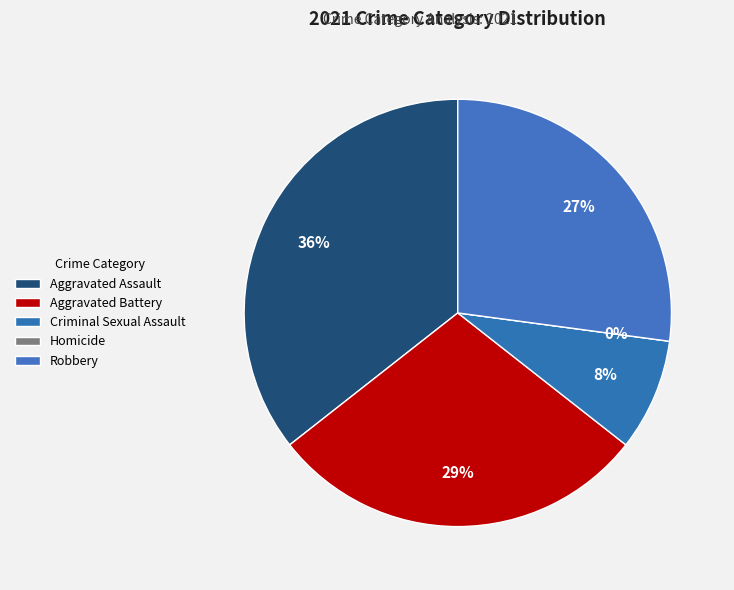

Do Aggravated Assault and Aggravated Battery together represent more than half of the pie?

Yes